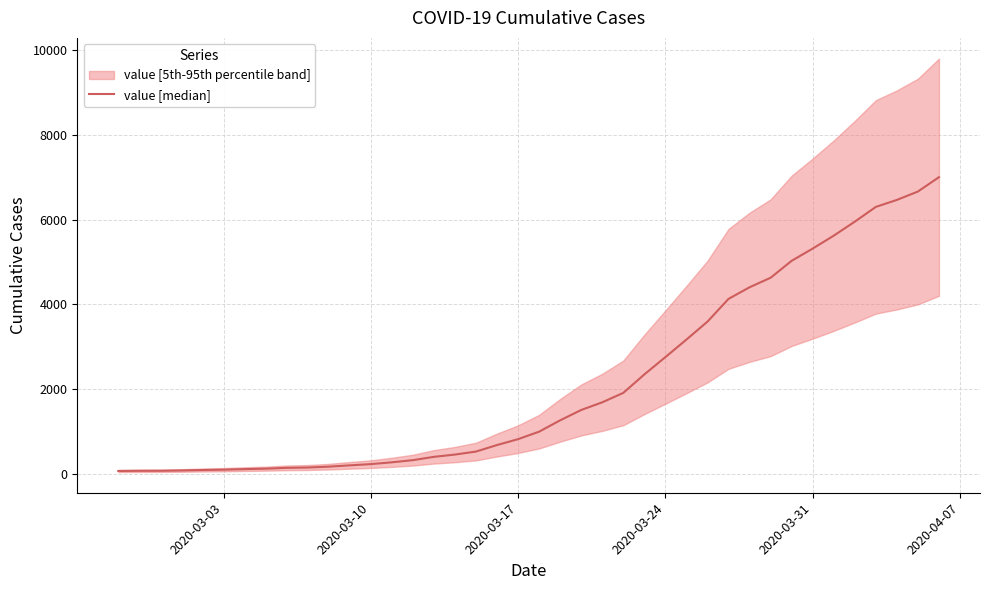

Is this an area chart (filled region under the line)?

No